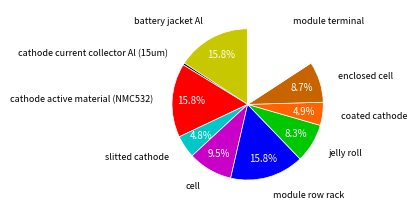

Does any single category account for the majority?

No